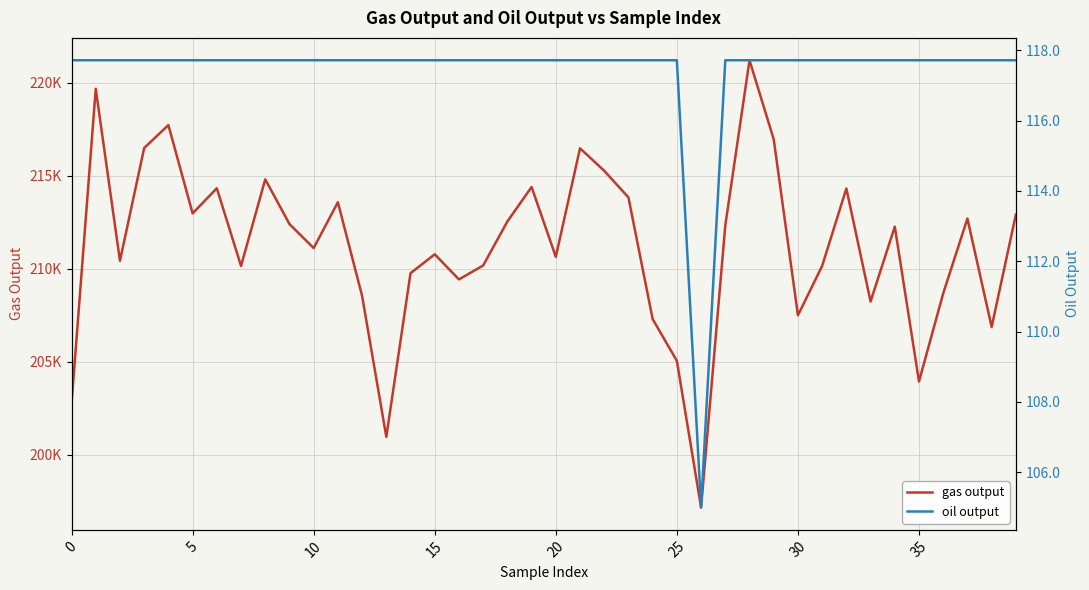

Is the value of gas output at 38 greater than the value of oil output at 12?

Yes